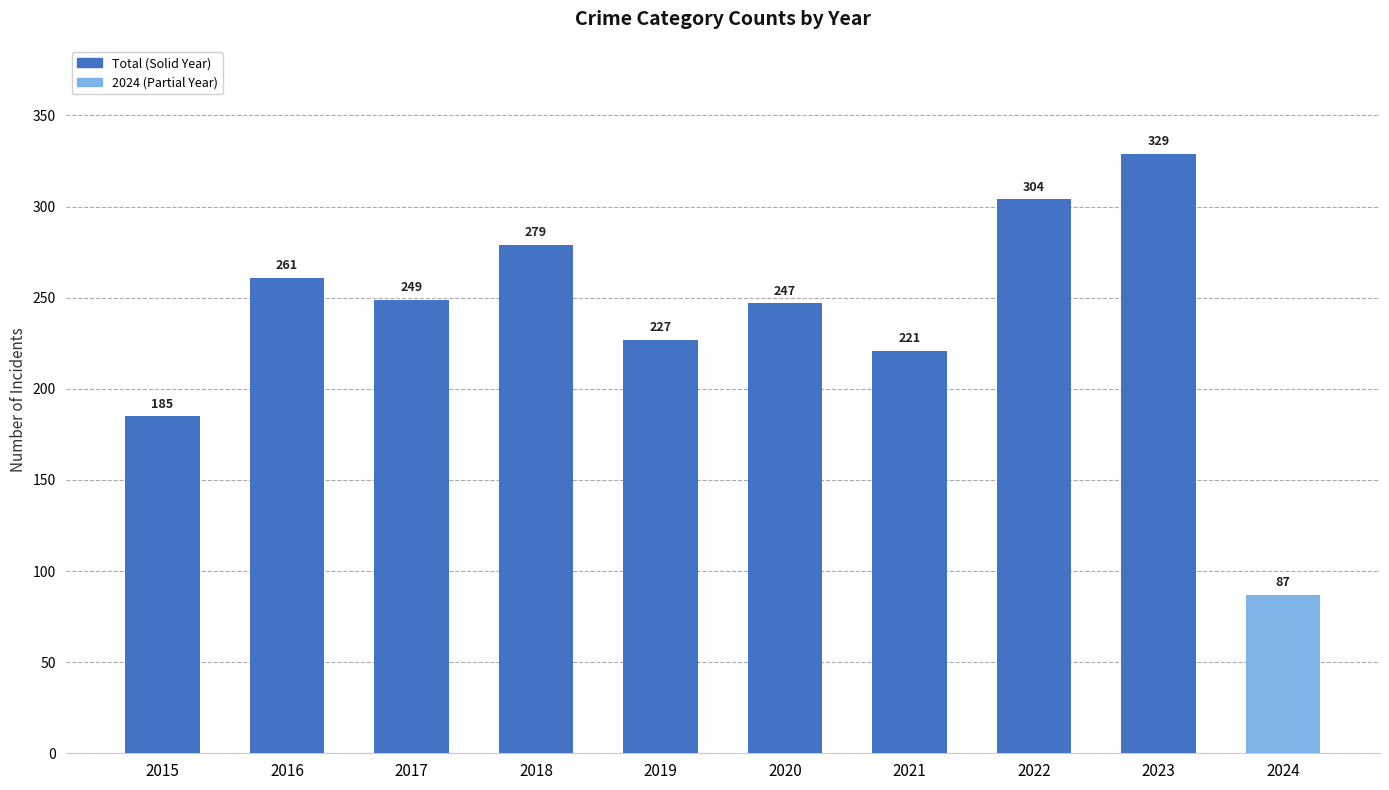

The Aggravated Assault series shows 11 at 2015. True or false?

False